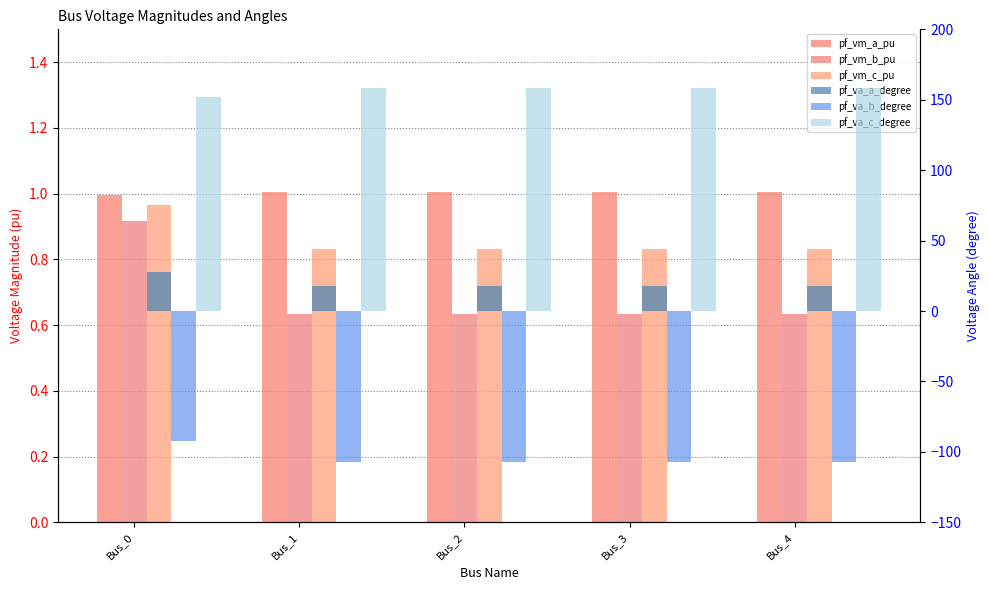

What is the value of the pf_va_c_degree bar at the 3rd from the left?

158.6